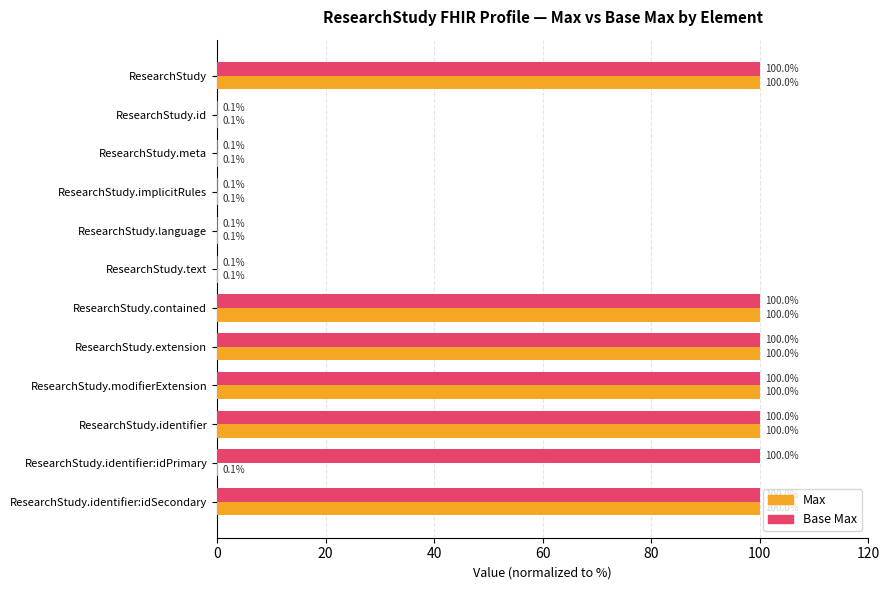

What value does the Max series have at ResearchStudy.contained?

100.0